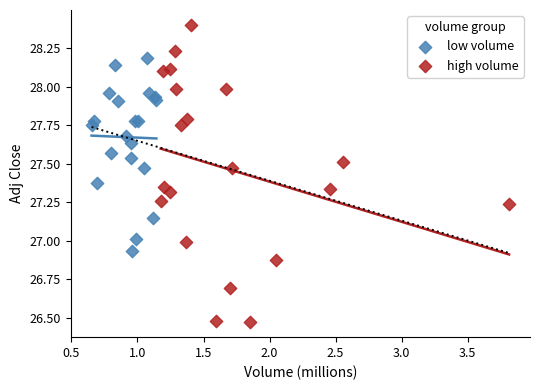

Which series contains the lowest Y value?

high volume